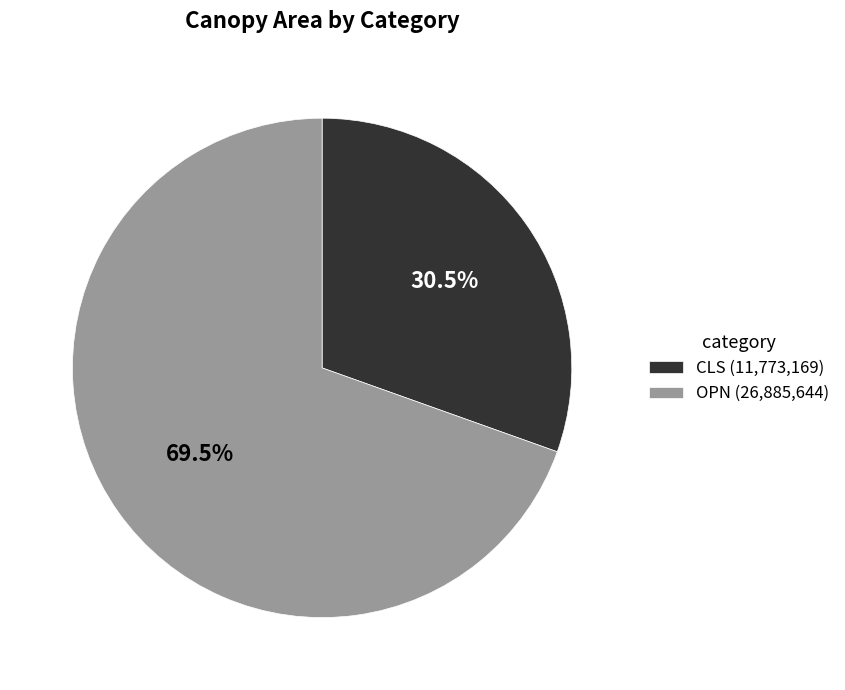

How many slices are in this pie chart?

2